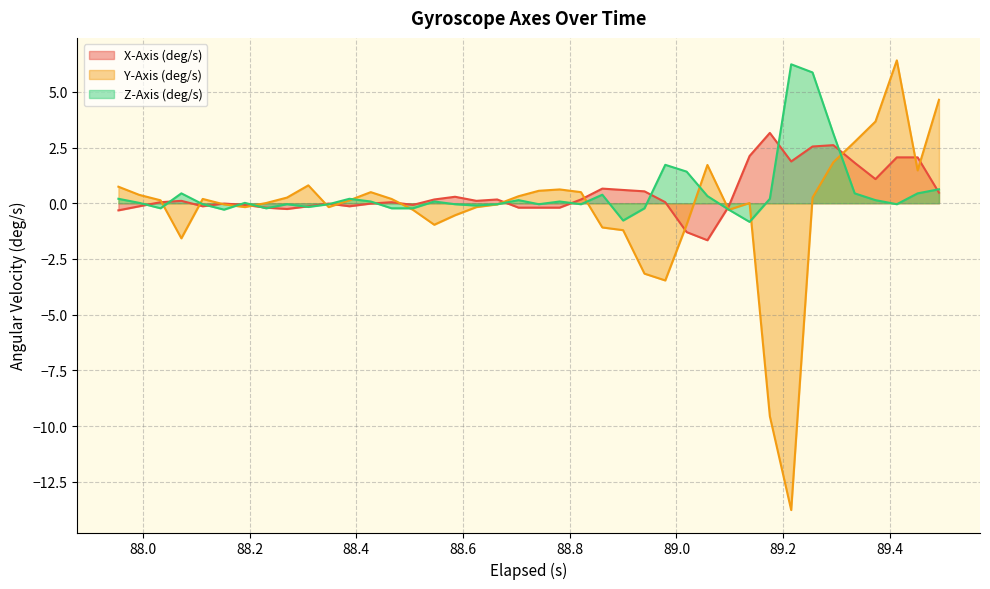

How many lines are shown in the chart?

3